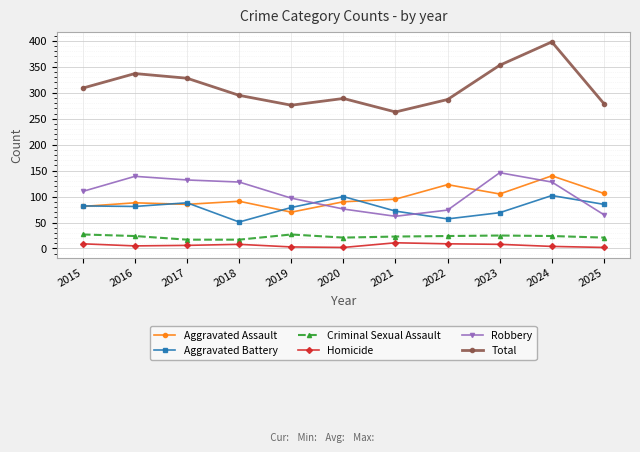

The Aggravated Battery series shows 146 at 2017. True or false?

False